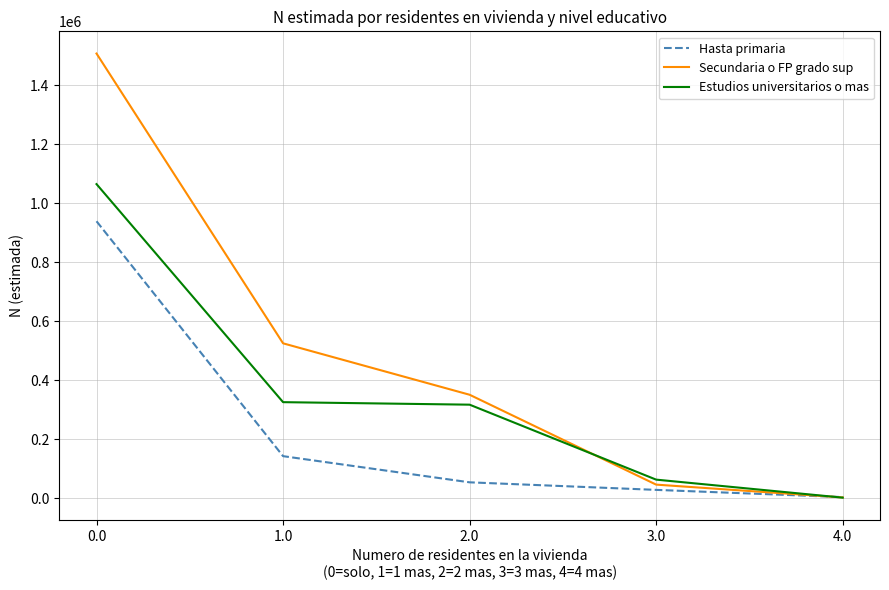

What is the total value across all series at 1.0?

993081.6